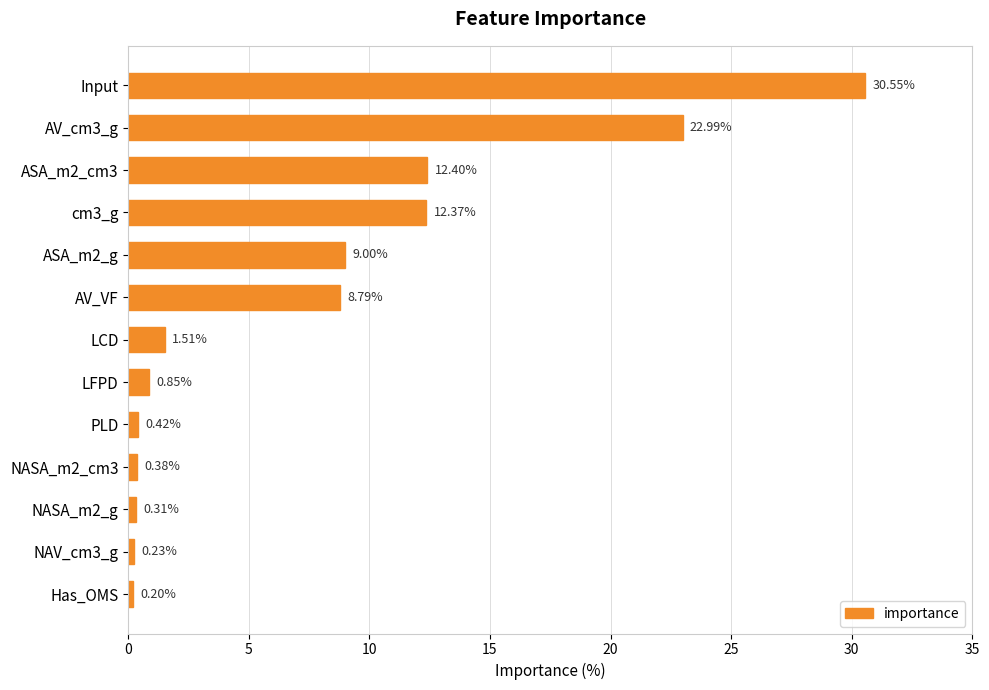

Which label corresponds to the smallest value in the chart?

Has_OMS